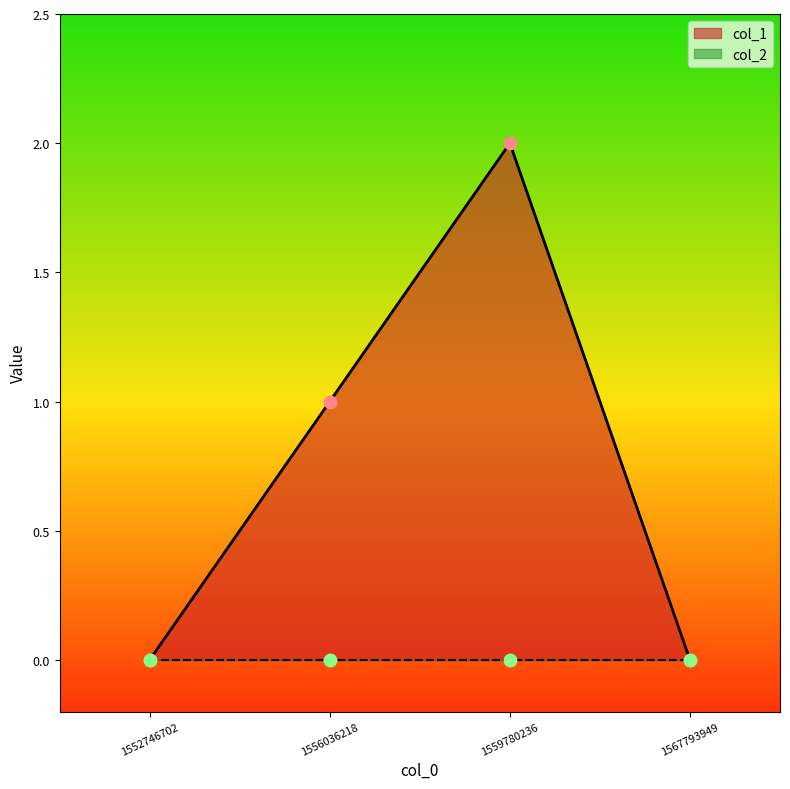

Between 1559780236 and 1567793949, which is larger?

1559780236